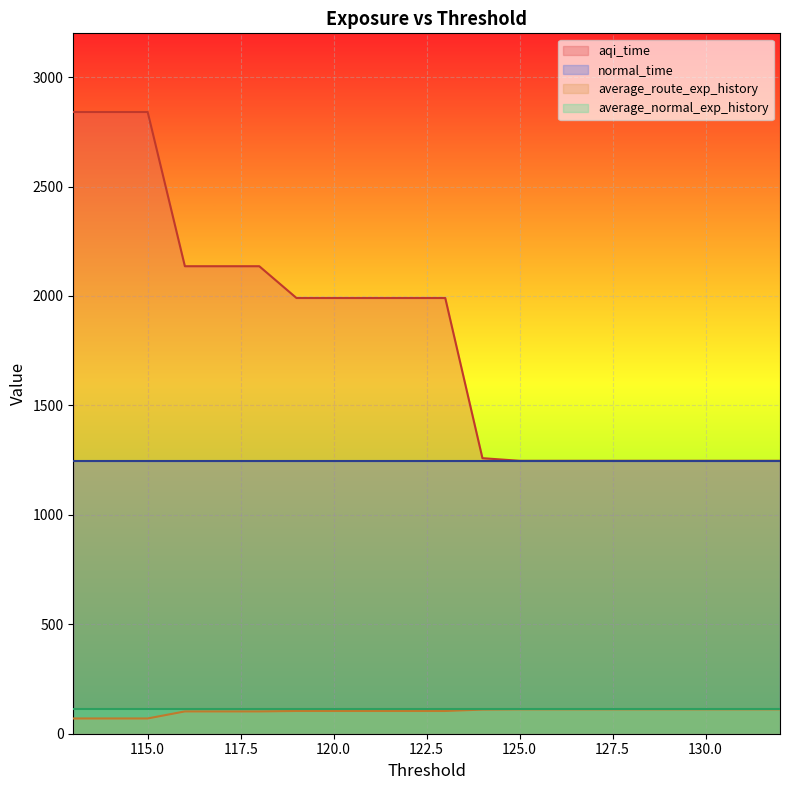

Count the number of categories in the chart.

20